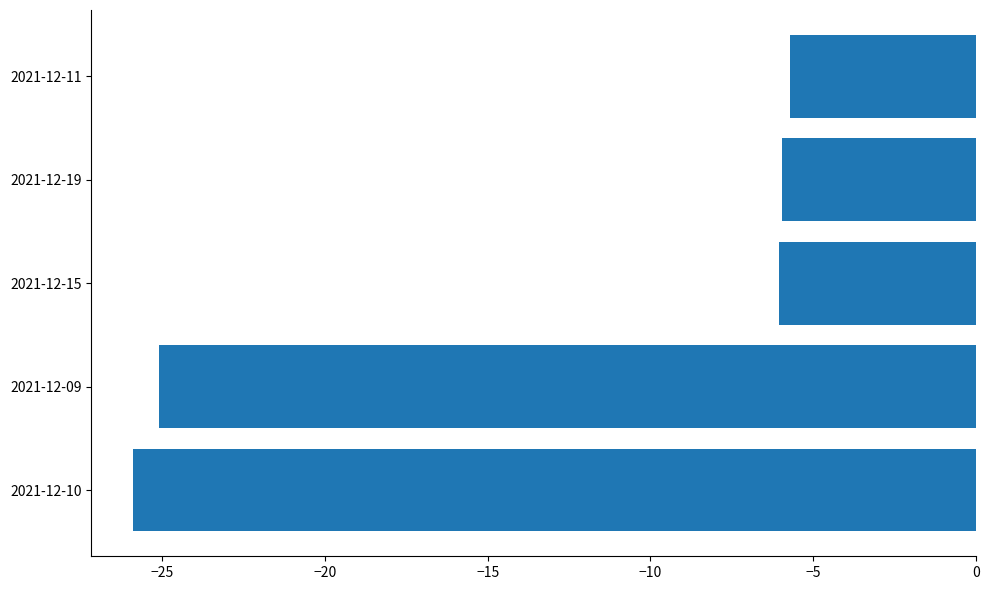

Is it true that the value at 2021-12-10 is -37.5?

False